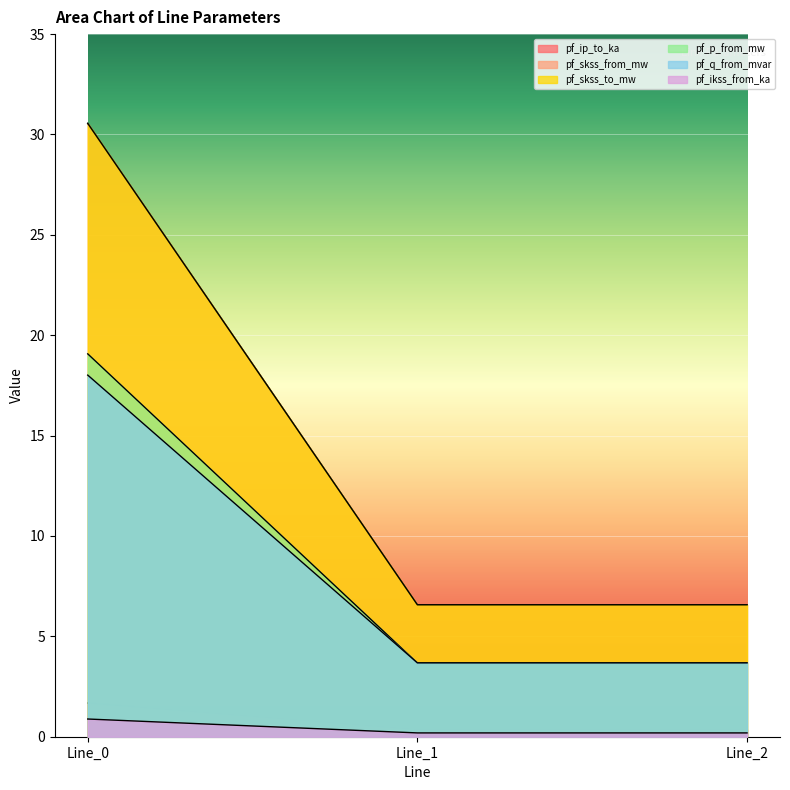

What is the total value across all series at Line_0?

100.8